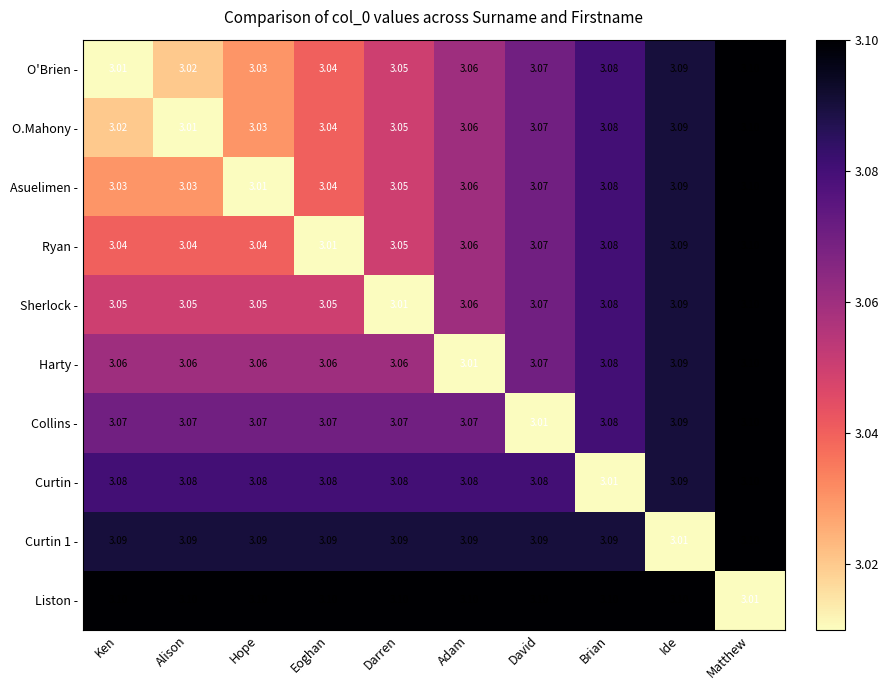

Where is Ryan - nearest to the value 3?

Eoghan